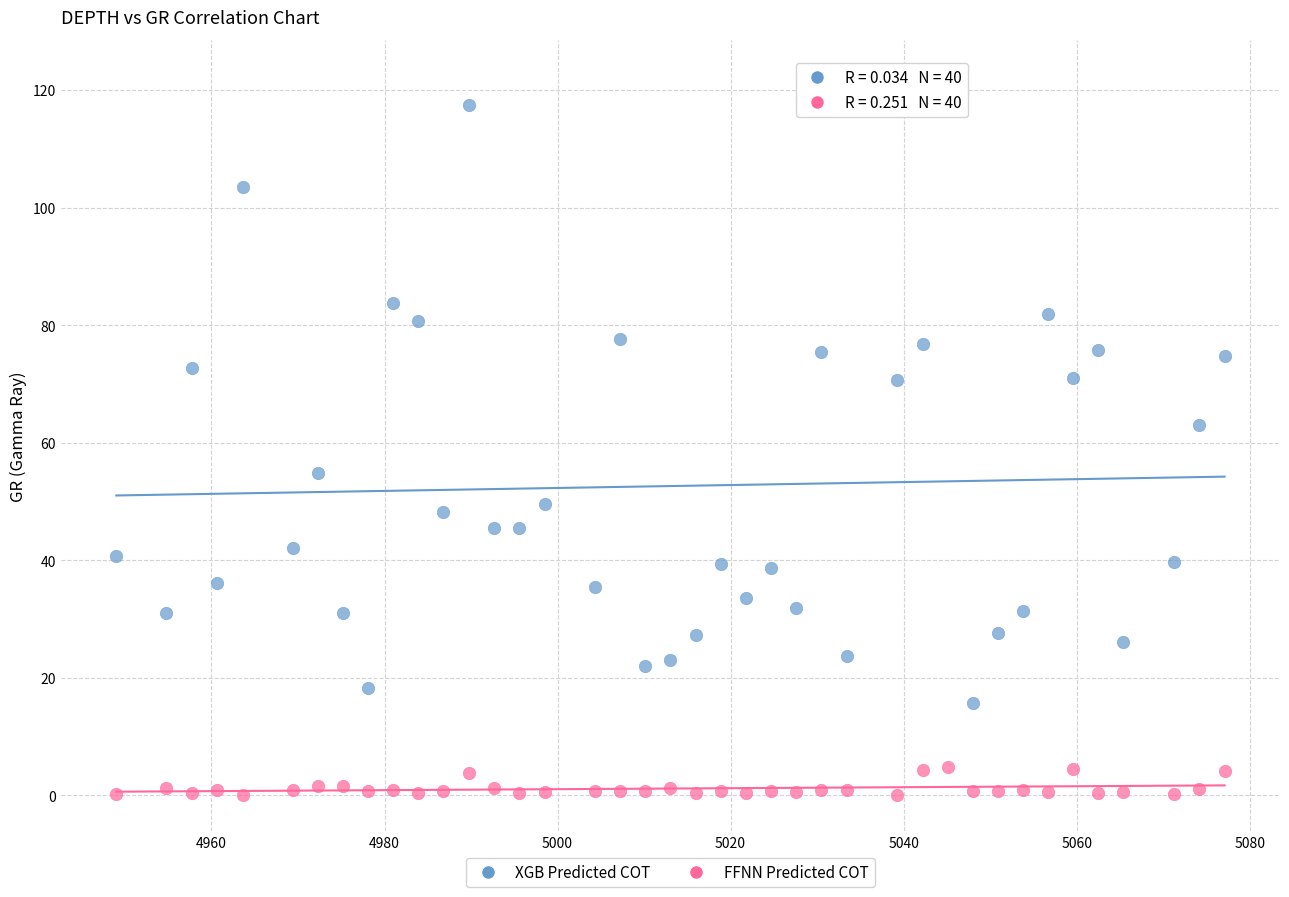

Which series reaches the maximum Y coordinate?

XGB Predicted COT